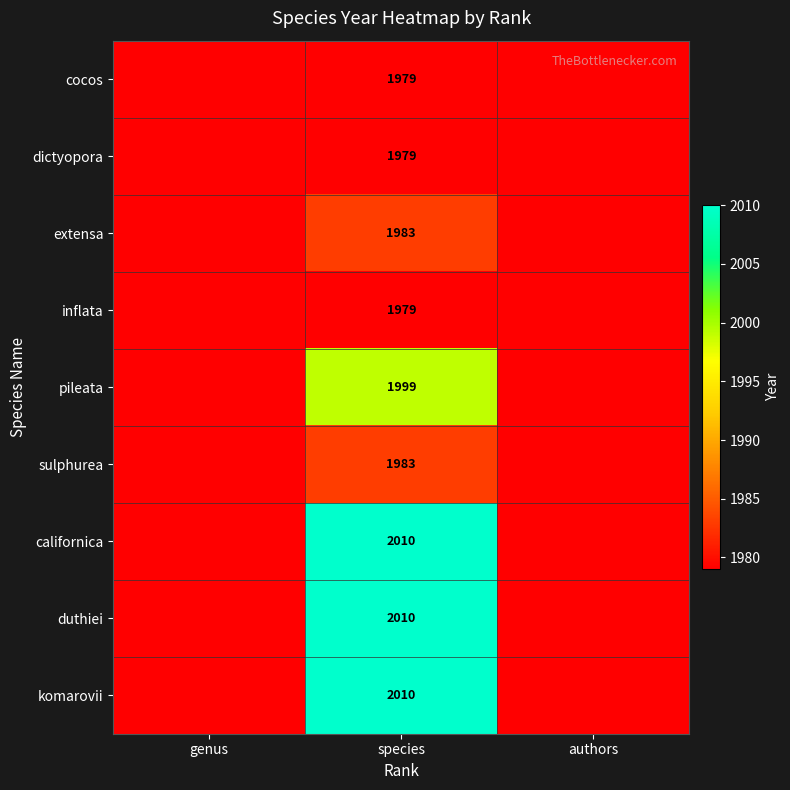

True or false: extensa has a value of 1983 at species.

True